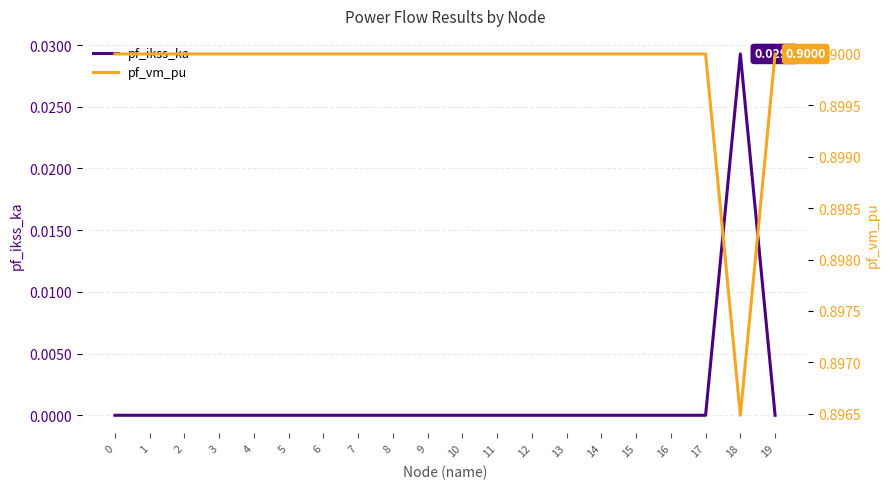

Reading right to left, transcribe all the data shown in this chart.

pf_ikss_ka: 19=0.0	18=0.0	17=0.0	16=0.0	15=0.0	14=0.0	13=0.0	12=0.0	11=0.0	10=0.0	9=0.0	8=0.0	7=0.0	6=0.0	5=0.0	4=0.0	3=0.0	2=0.0	1=0.0	0=0.0
pf_vm_pu: 19=0.9	18=0.9	17=0.9	16=0.9	15=0.9	14=0.9	13=0.9	12=0.9	11=0.9	10=0.9	9=0.9	8=0.9	7=0.9	6=0.9	5=0.9	4=0.9	3=0.9	2=0.9	1=0.9	0=0.9